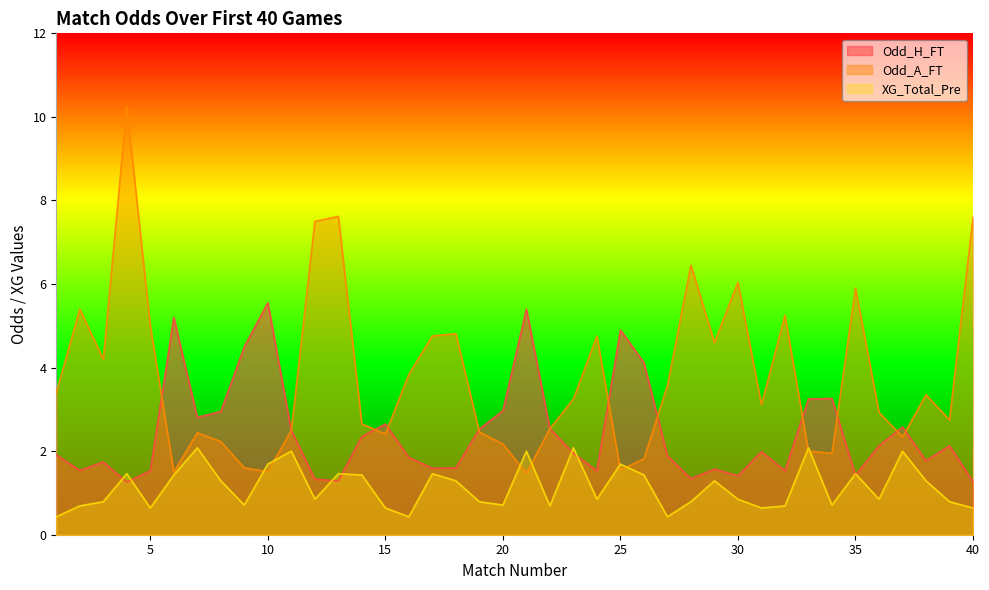

Reading right to left, list all the values displayed in this chart.

Odd_H_FT: 1.3	2.1	1.8	2.6	2.1	1.4	3.3	3.2	1.5	2.0	1.4	1.6	1.3	1.9	4.1	4.9	1.5	1.9	2.5	5.4	3.0	2.5	1.6	1.6	1.9	2.6	2.4	1.3	1.3	2.5	5.5	4.5	3.0	2.8	5.2	1.5	1.3	1.7	1.5	1.9
Odd_A_FT: 7.6	2.8	3.4	2.3	2.9	5.9	1.9	2.0	5.2	3.1	6.0	4.6	6.5	3.6	1.8	1.6	4.8	3.2	2.5	1.5	2.2	2.5	4.8	4.8	3.8	2.4	2.6	7.6	7.5	2.5	1.5	1.6	2.2	2.4	1.5	5.0	10.2	4.2	5.4	3.4
XG_Total_Pre: 0.6	0.8	1.3	2.0	0.8	1.5	0.7	2.1	0.7	0.6	0.8	1.3	0.8	0.4	1.4	1.7	0.8	2.1	0.7	2.0	0.7	0.8	1.3	1.5	0.4	0.6	1.4	1.5	0.8	2.0	1.7	0.7	1.3	2.1	1.4	0.6	1.5	0.8	0.7	0.4